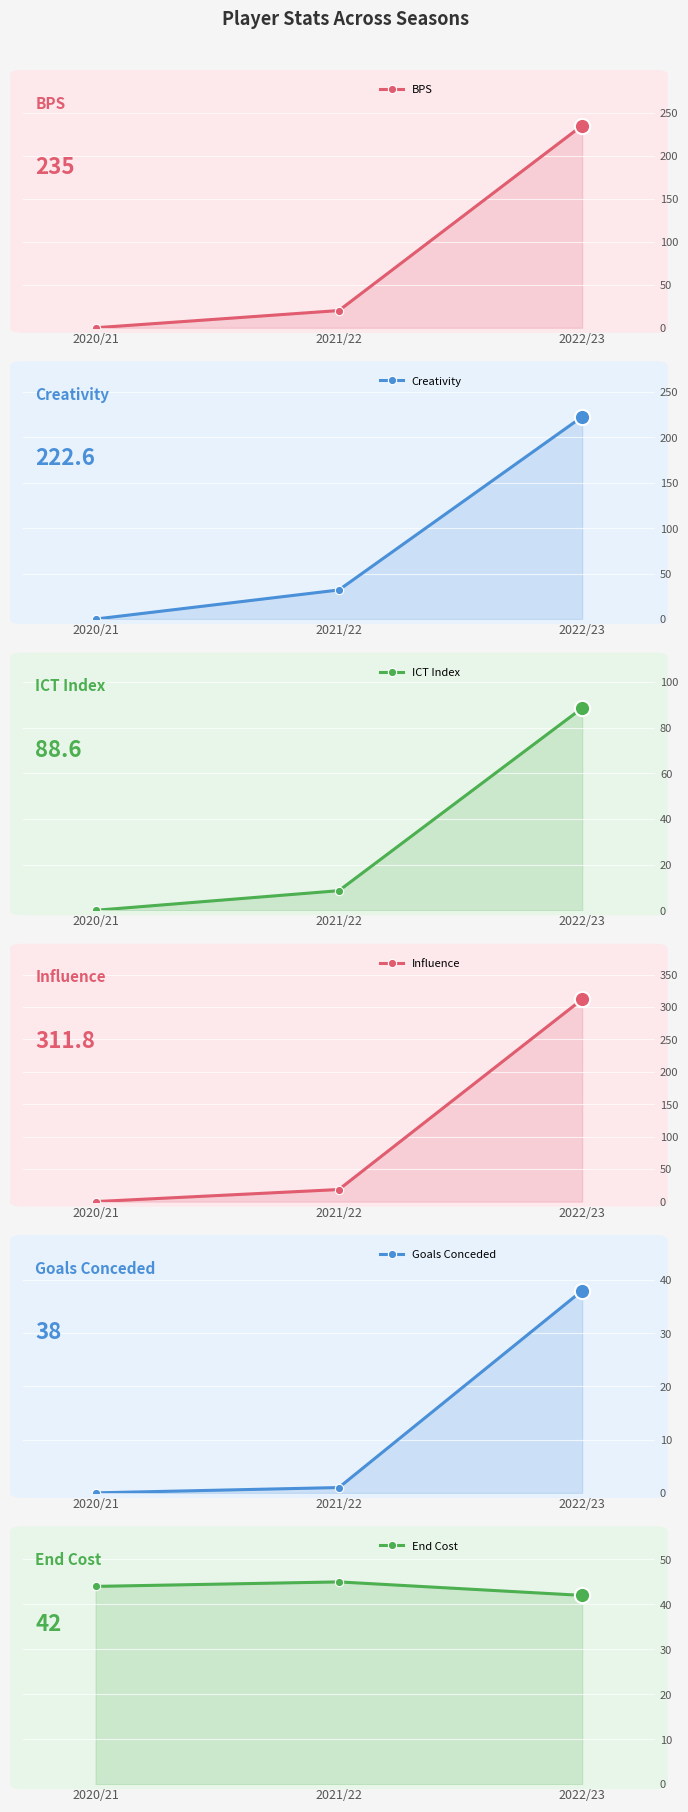

Rank the series by their maximum value, from highest to lowest.

Influence, BPS, Creativity, ICT Index, End Cost, Goals Conceded